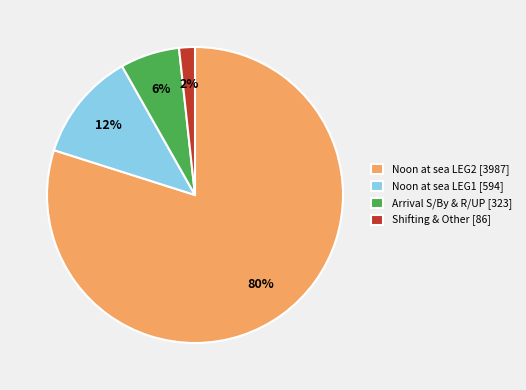

Between Noon at sea LEG1 [594] and Noon at sea LEG2 [3987], which is larger?

Noon at sea LEG2 [3987]